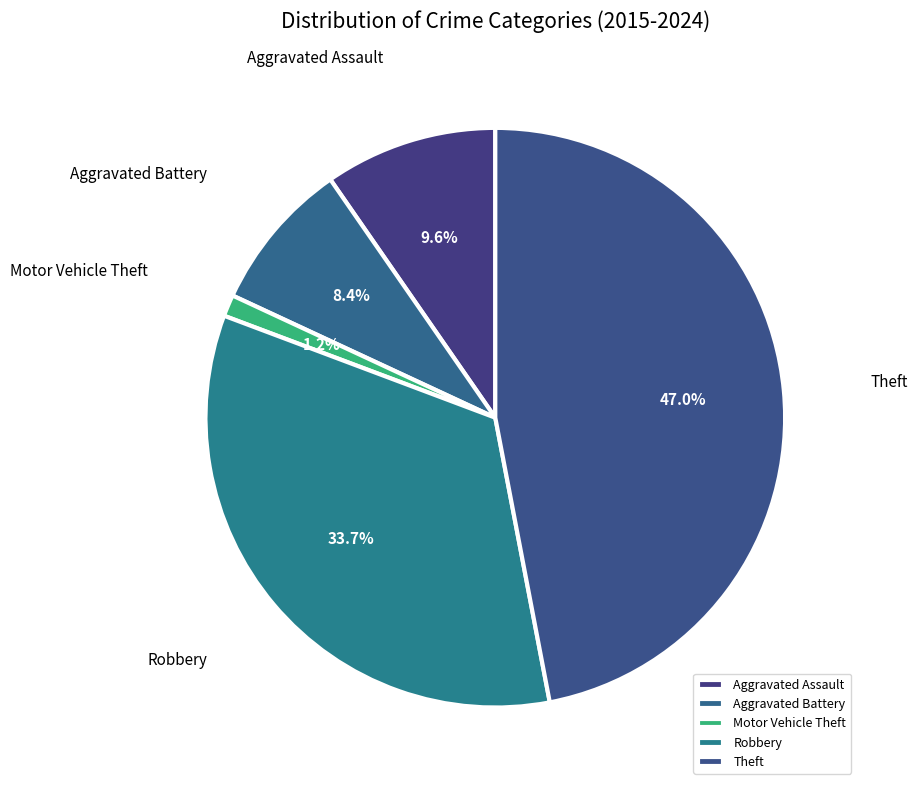

Rank the categories by value from highest to lowest.

Theft, Robbery, Aggravated Assault, Aggravated Battery, Motor Vehicle Theft